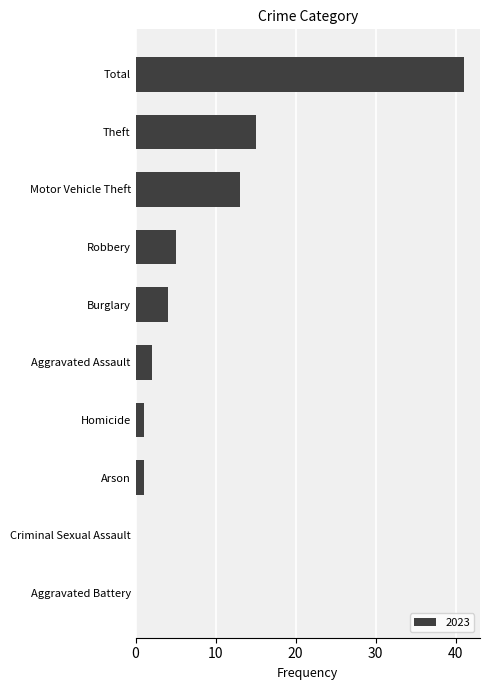

The chart shows a value of 4 at Burglary. True or false?

True